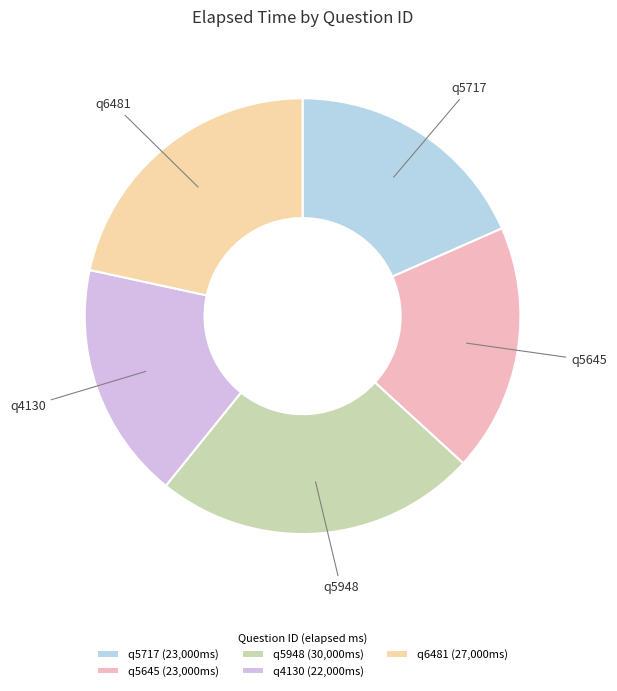

Is it true that q5645 is 12% of the pie?

False